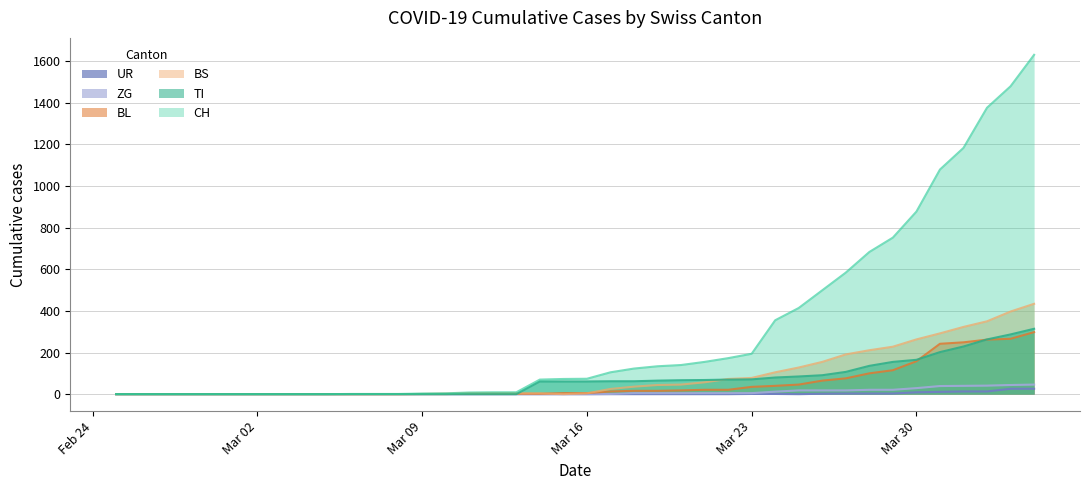

Which series has the largest range (max minus min)?

CH